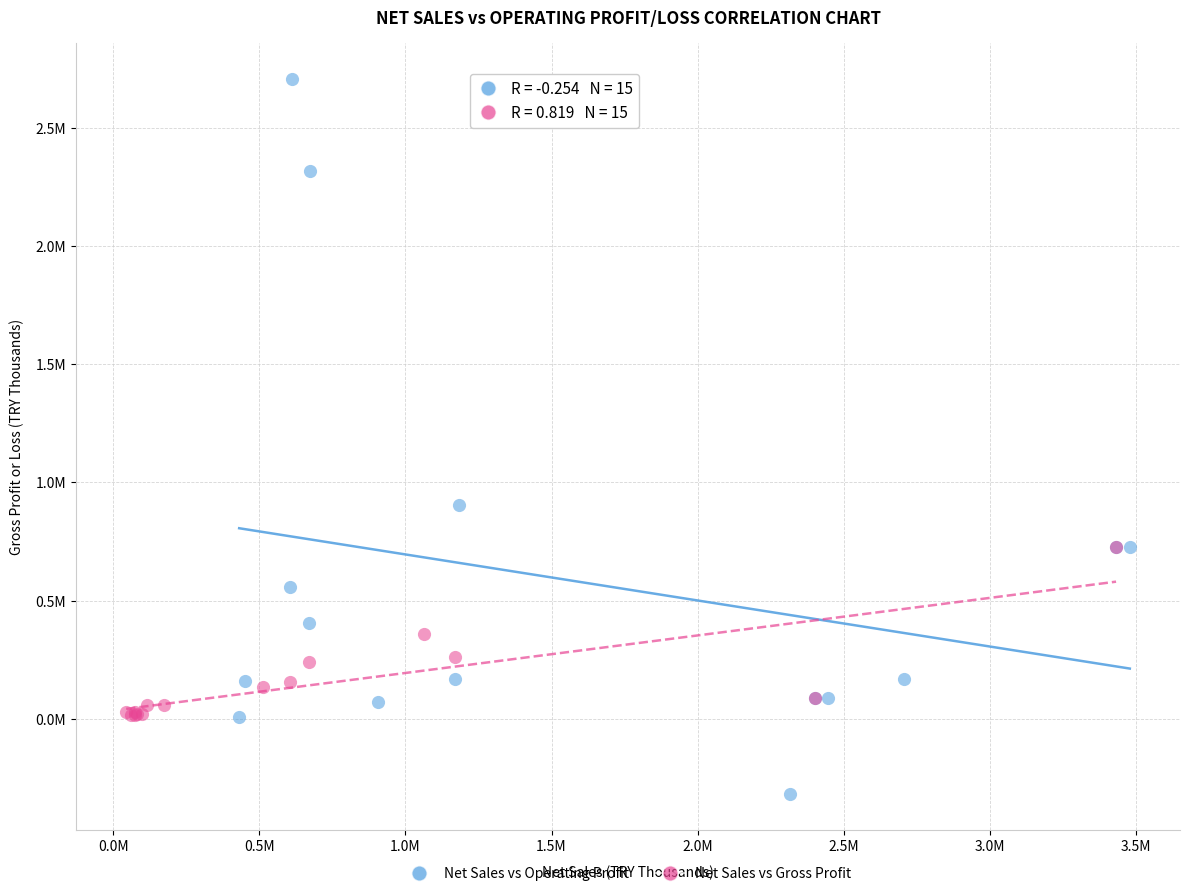

What are all the series names shown in the legend?

Net Sales vs Operating Profit, Net Sales vs Gross Profit